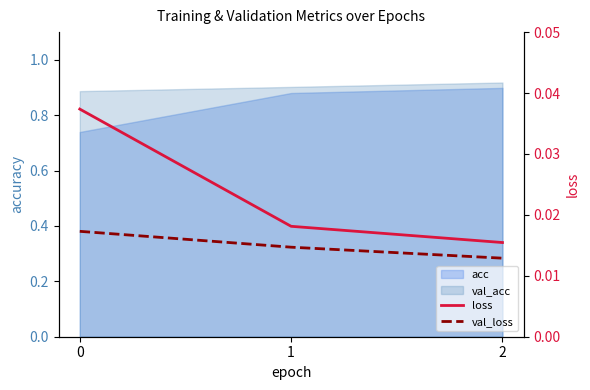

The loss series shows 0.0 at 1. True or false?

True